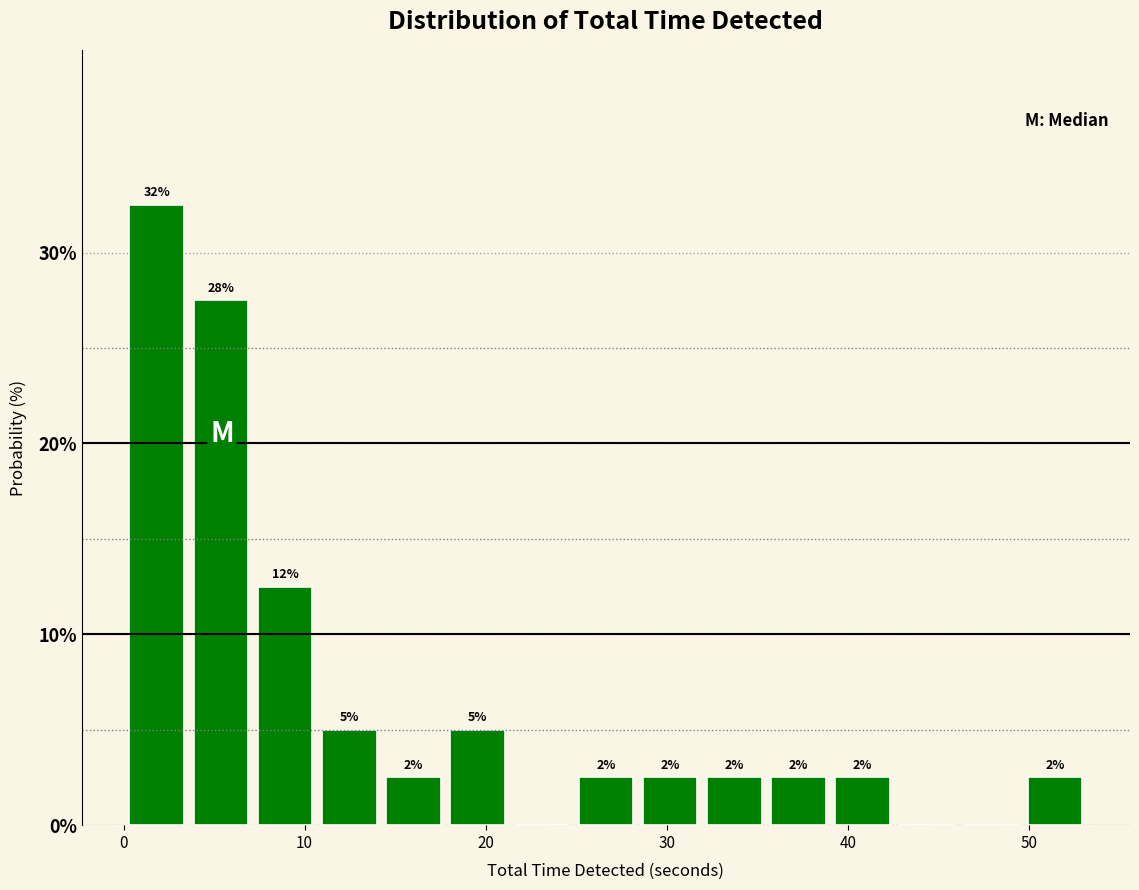

Around what value on the x-axis is the tallest bar? Give the approximate position of its centre, as read against the axis.

2